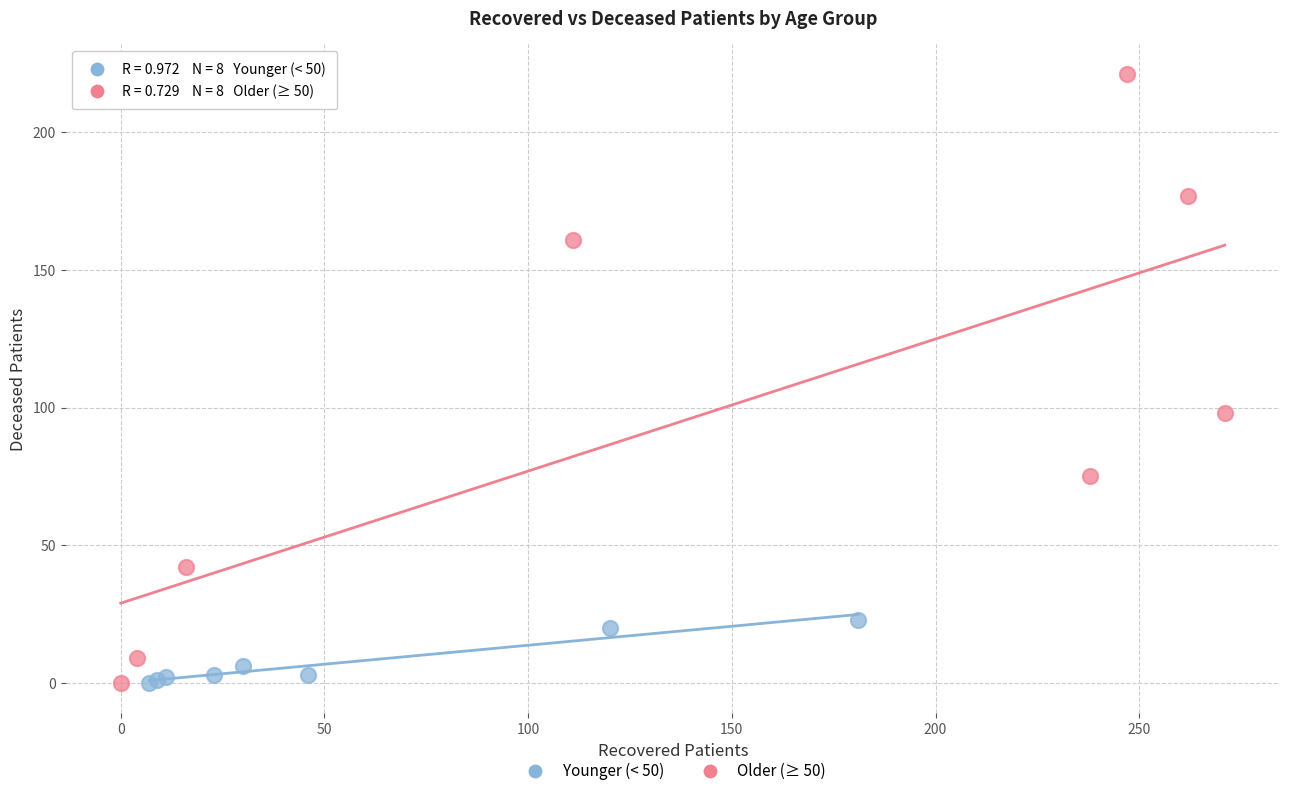

Which series contains the highest Y value?

Older (≥ 50)